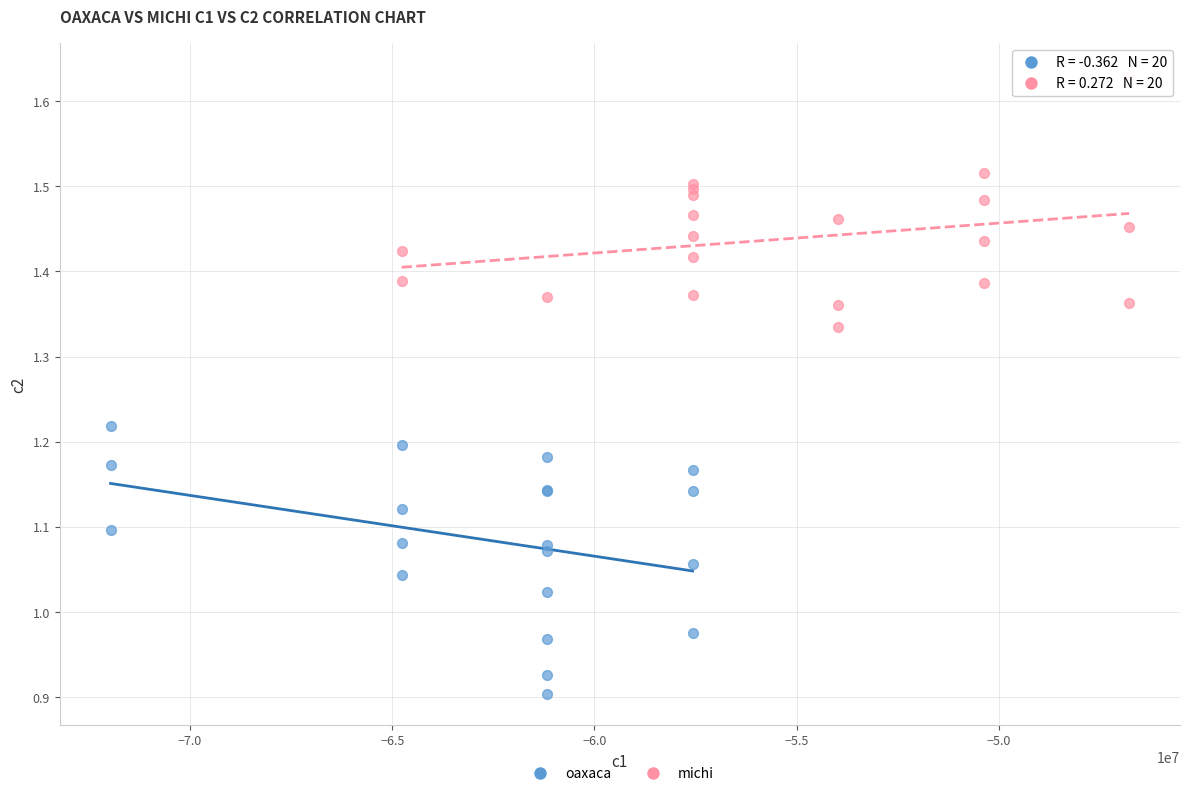

Which series reaches the maximum Y coordinate?

michi